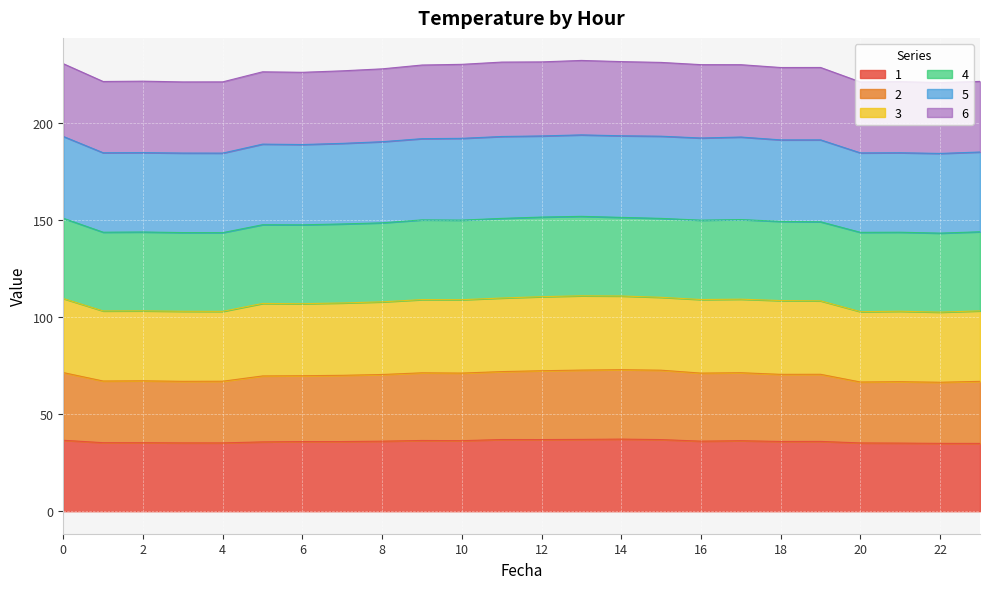

What is the maximum value for 1?

37.2